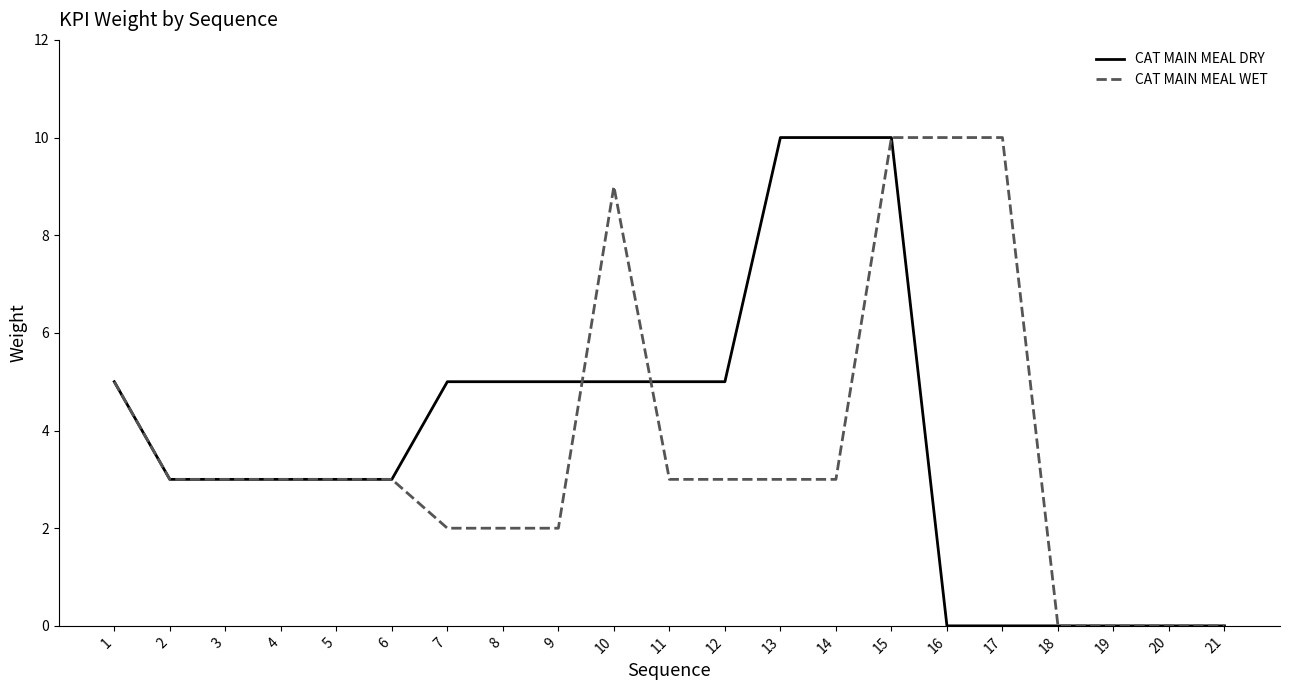

At which category is the sum across all series the highest?

15